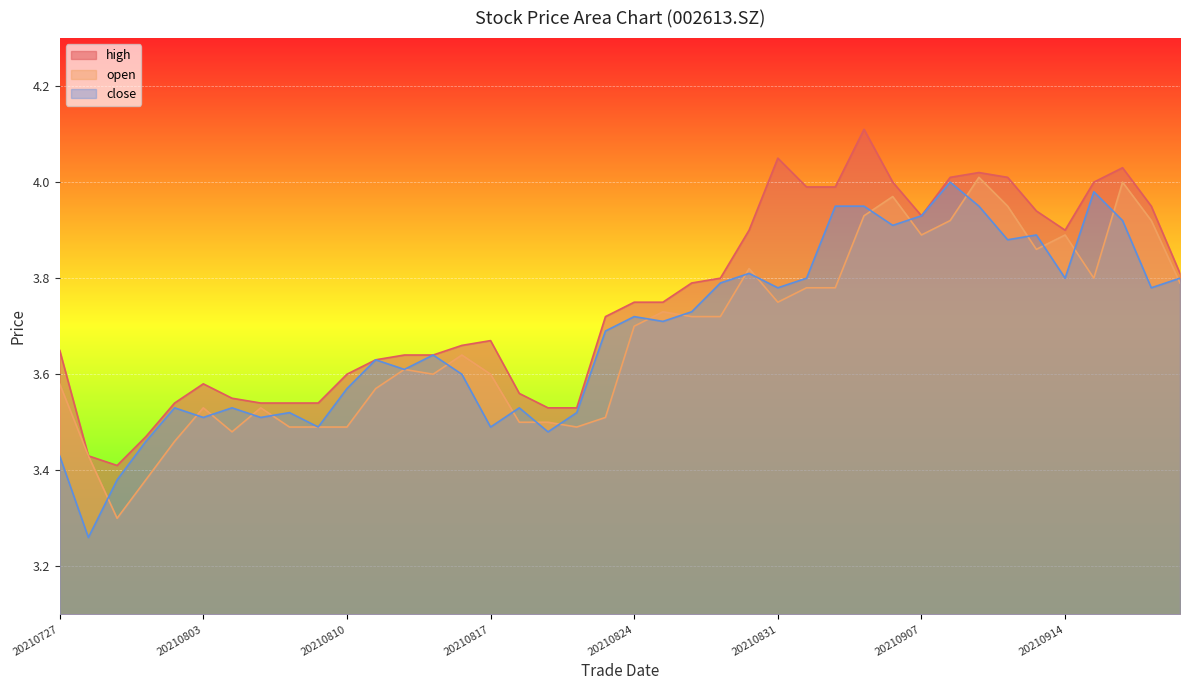

Reading left to right, what are all the values shown in this chart?

close: 20210727=3.4	20210728=3.3	20210729=3.4	20210730=3.5	20210802=3.5	20210803=3.5	20210804=3.5	20210805=3.5	20210806=3.5	20210809=3.5	20210810=3.6	20210811=3.6	20210812=3.6	20210813=3.6	20210816=3.6	20210817=3.5	20210818=3.5	20210819=3.5	20210820=3.5	20210823=3.7	20210824=3.7	20210825=3.7	20210826=3.7	20210827=3.8	20210830=3.8	20210831=3.8	20210901=3.8	20210902=4.0	20210903=4.0	20210906=3.9	20210907=3.9	20210908=4.0	20210909=4.0	20210910=3.9	20210913=3.9	20210914=3.8	20210915=4.0	20210916=3.9	20210917=3.8	20210922=3.8
open: 20210727=3.6	20210728=3.4	20210729=3.3	20210730=3.4	20210802=3.5	20210803=3.5	20210804=3.5	20210805=3.5	20210806=3.5	20210809=3.5	20210810=3.5	20210811=3.6	20210812=3.6	20210813=3.6	20210816=3.6	20210817=3.6	20210818=3.5	20210819=3.5	20210820=3.5	20210823=3.5	20210824=3.7	20210825=3.7	20210826=3.7	20210827=3.7	20210830=3.8	20210831=3.8	20210901=3.8	20210902=3.8	20210903=3.9	20210906=4.0	20210907=3.9	20210908=3.9	20210909=4.0	20210910=4.0	20210913=3.9	20210914=3.9	20210915=3.8	20210916=4.0	20210917=3.9	20210922=3.8
high: 20210727=3.6	20210728=3.4	20210729=3.4	20210730=3.5	20210802=3.5	20210803=3.6	20210804=3.5	20210805=3.5	20210806=3.5	20210809=3.5	20210810=3.6	20210811=3.6	20210812=3.6	20210813=3.6	20210816=3.7	20210817=3.7	20210818=3.6	20210819=3.5	20210820=3.5	20210823=3.7	20210824=3.8	20210825=3.8	20210826=3.8	20210827=3.8	20210830=3.9	20210831=4.0	20210901=4.0	20210902=4.0	20210903=4.1	20210906=4.0	20210907=3.9	20210908=4.0	20210909=4.0	20210910=4.0	20210913=3.9	20210914=3.9	20210915=4.0	20210916=4.0	20210917=4.0	20210922=3.8